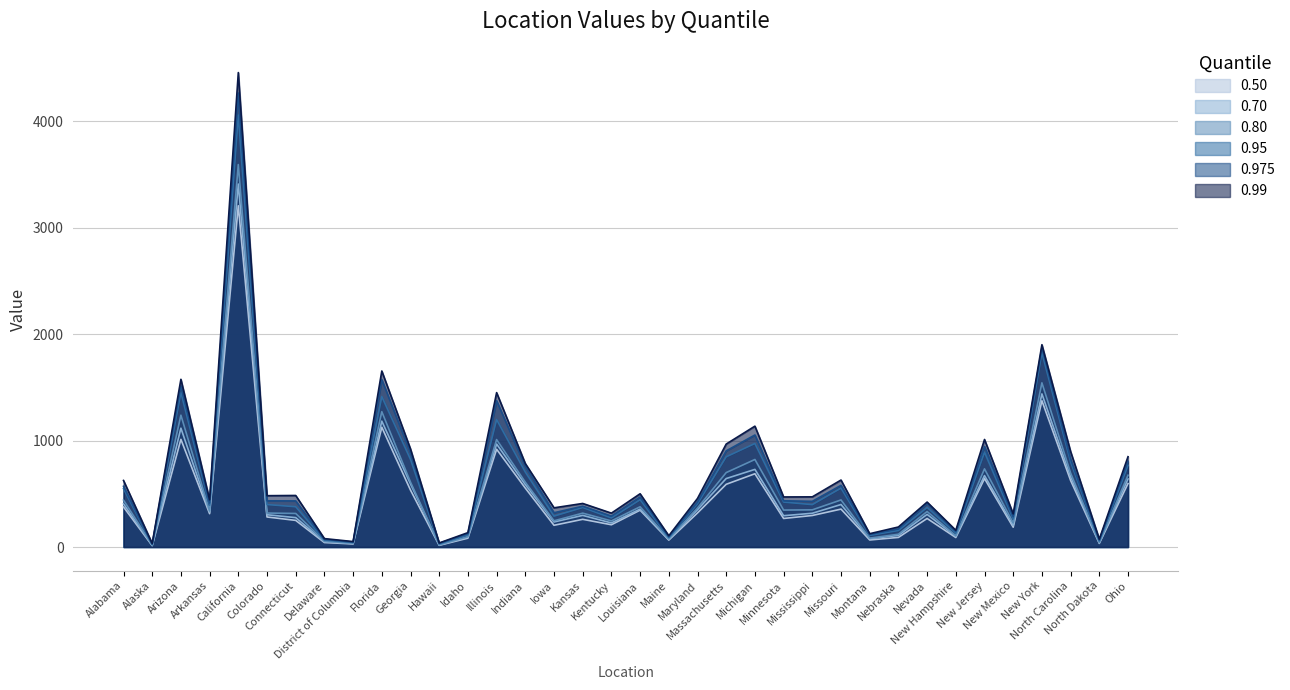

How many data points in 0.975 are above 433?

17